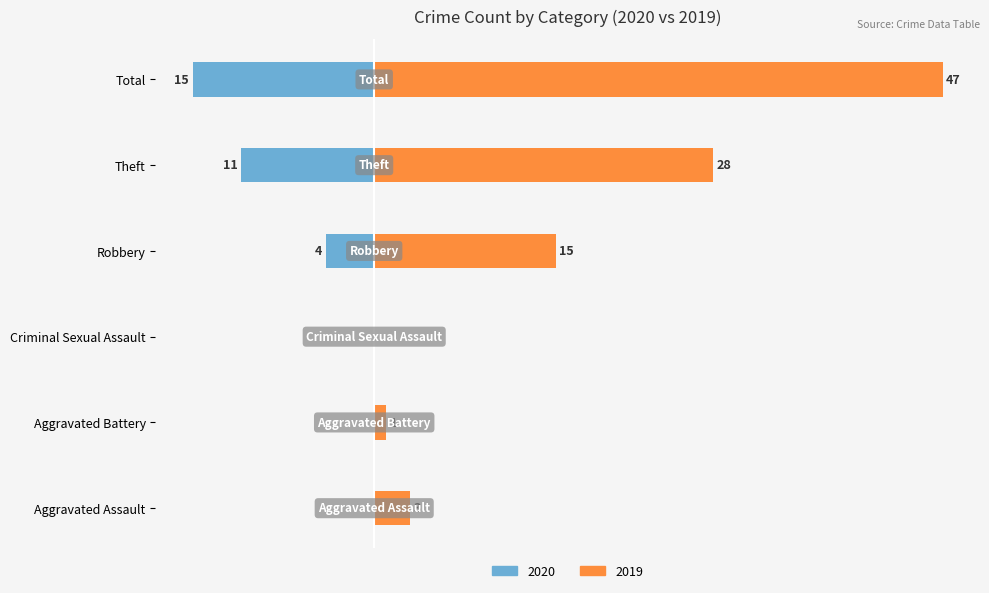

What is the change in value from Aggravated Battery to Robbery?

-4